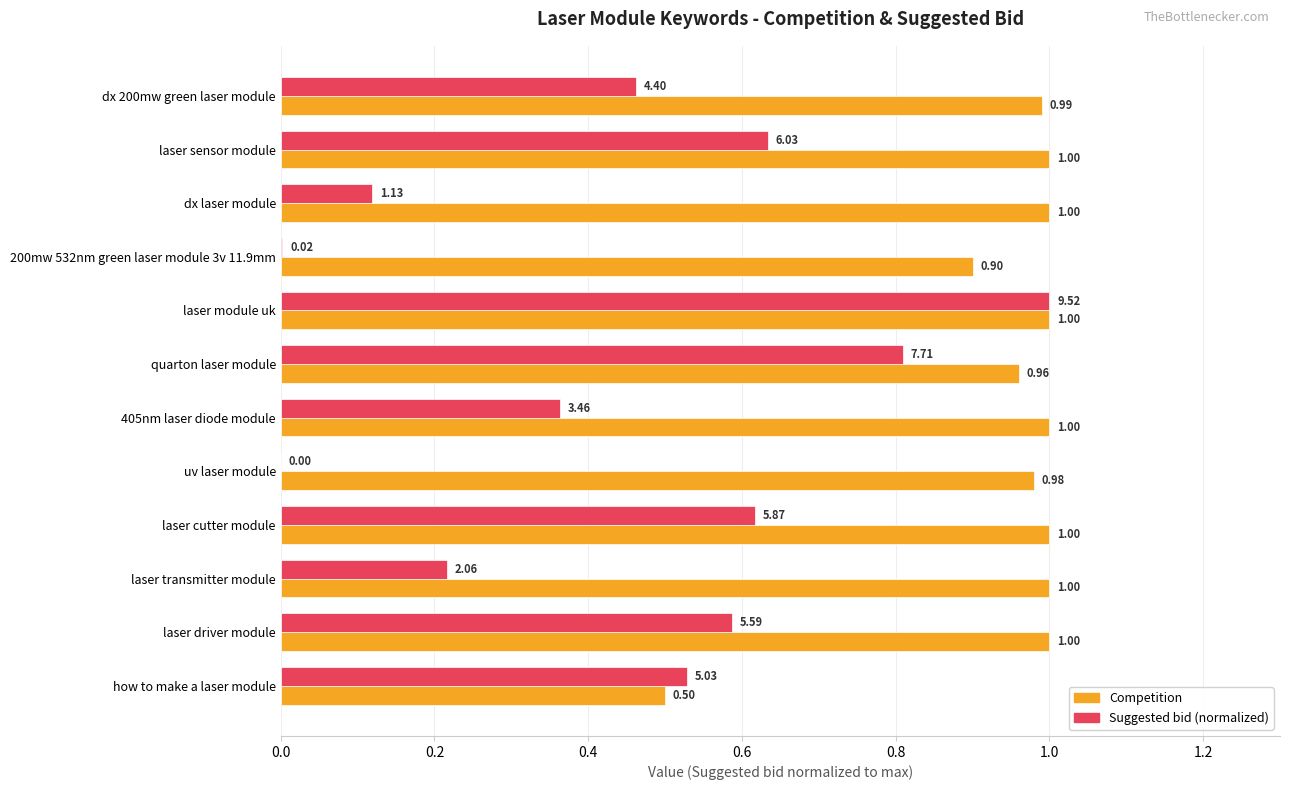

Which series changed the most between dx 200mw green laser module and dx laser module?

Suggested bid (normalized)